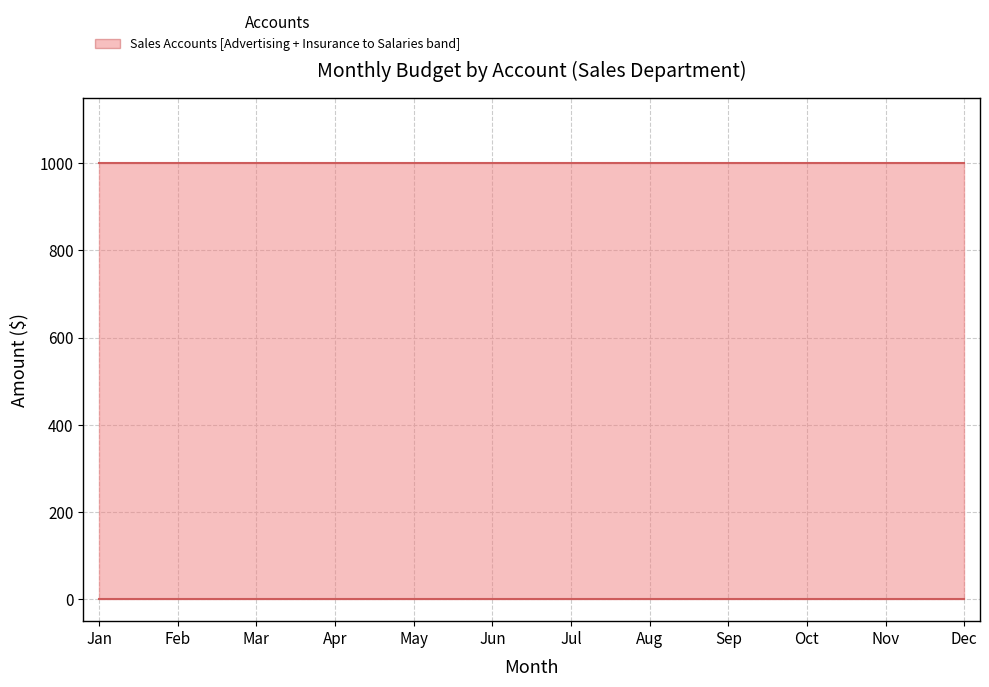

Between Apr and Jul, which is larger?

Apr